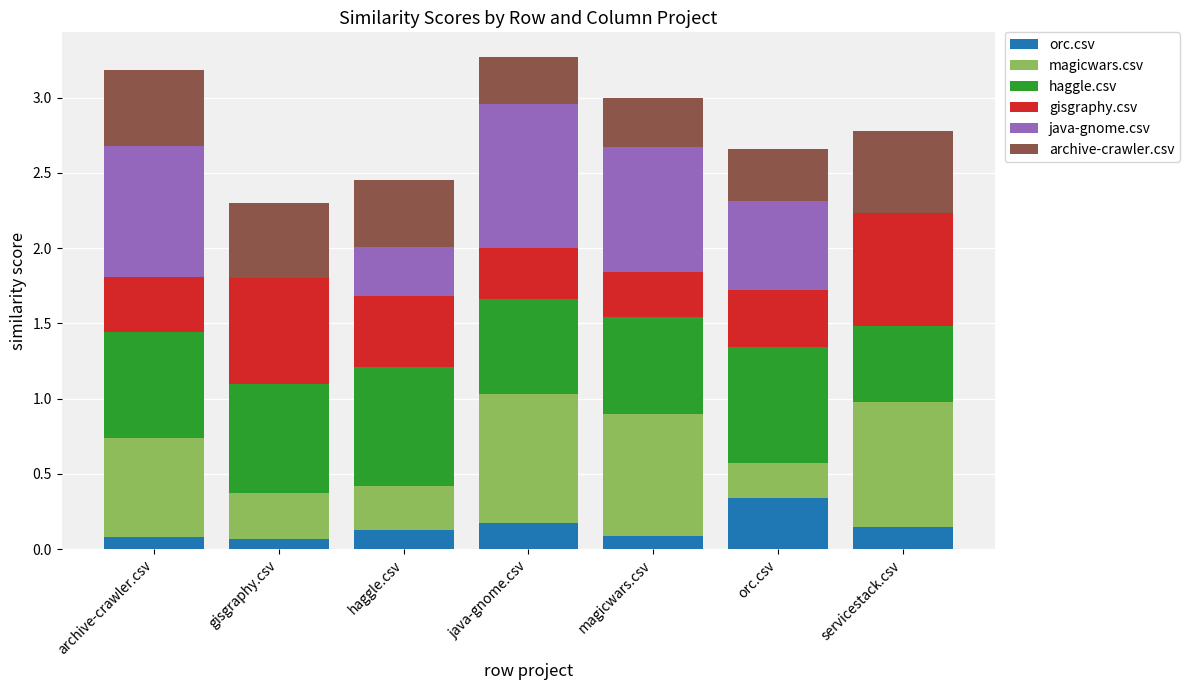

Which category has the highest value in the orc.csv series?

orc.csv